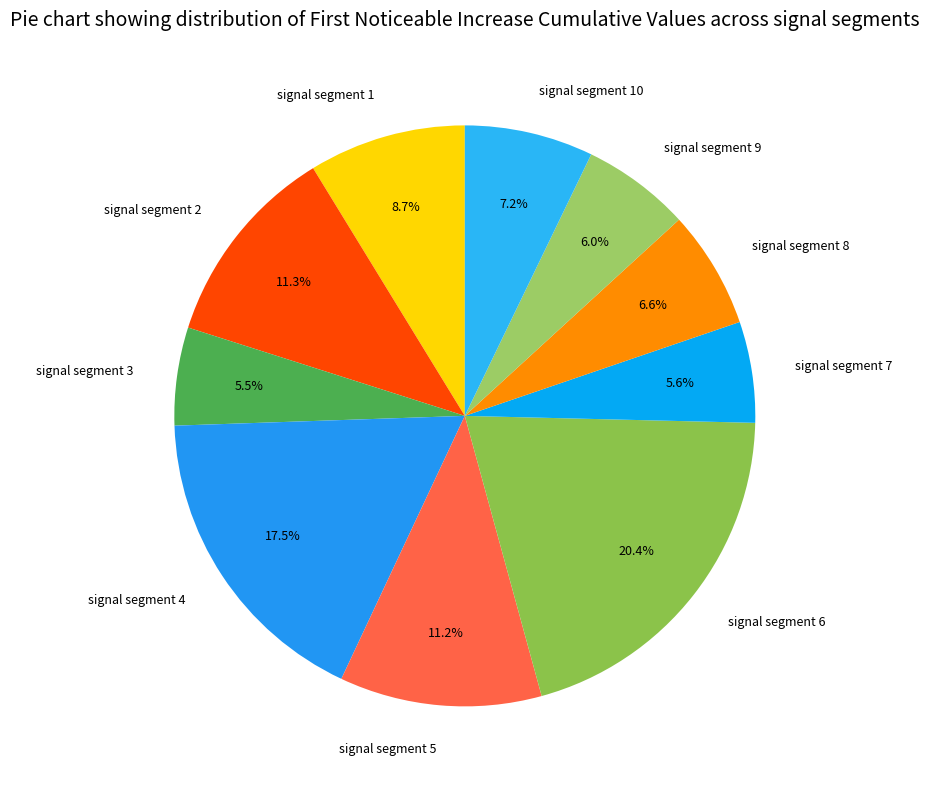

Which category has the biggest portion of the pie?

signal segment 6